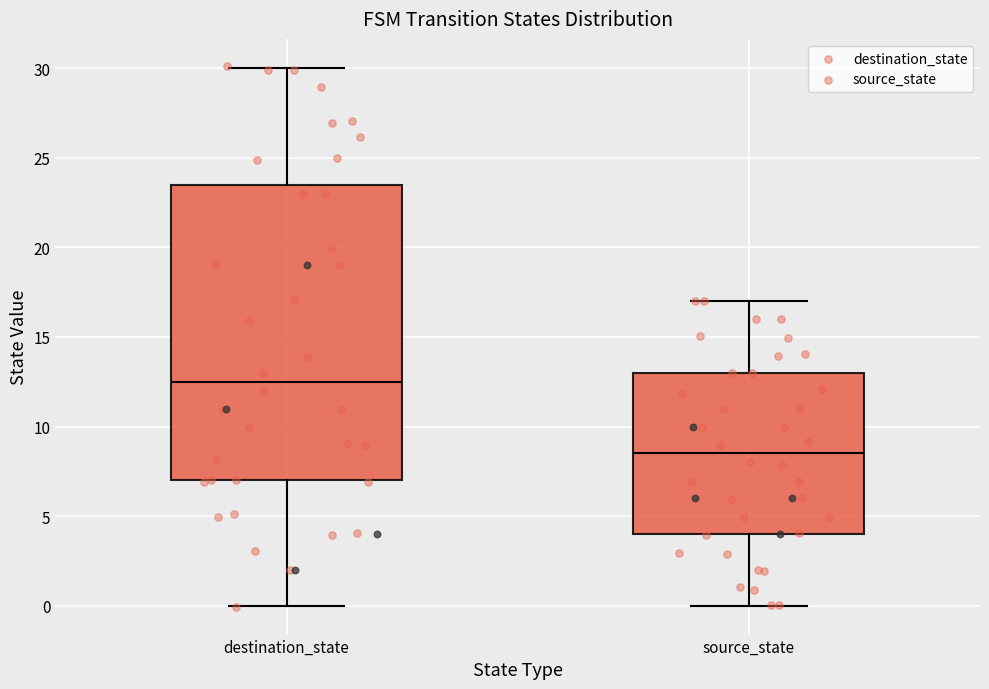

Which box's median line is the lowest?

source_state